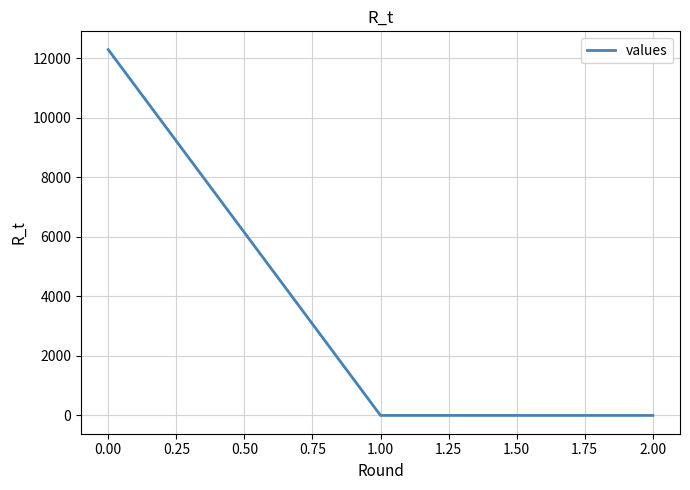

What is the average value?

4094.1